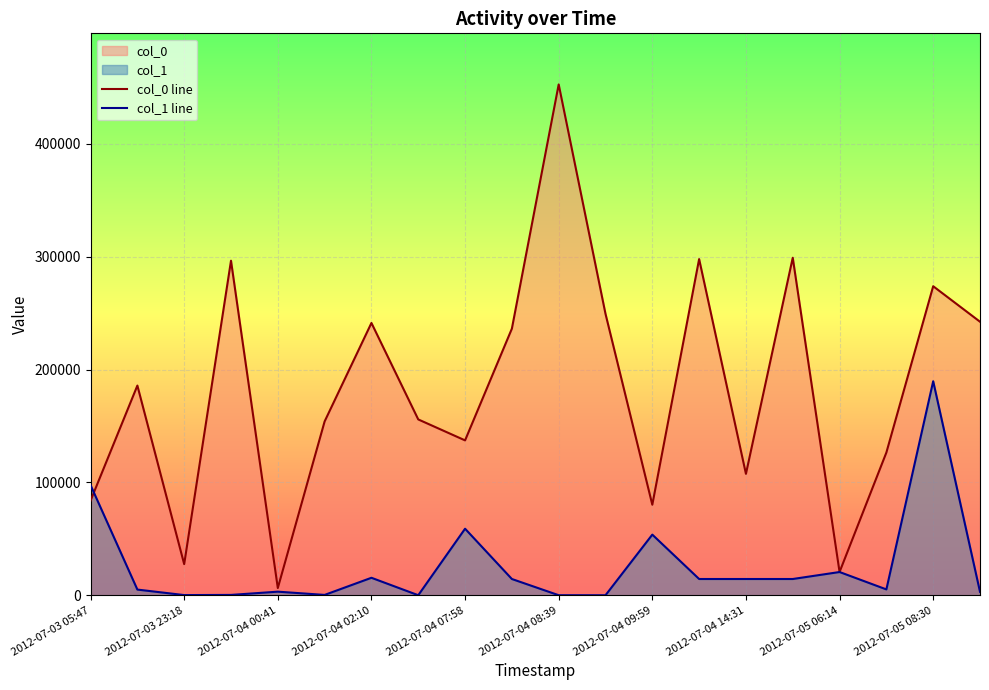

The value of col_0 line at 2012-07-05 08:30 is 386118. True or false?

False